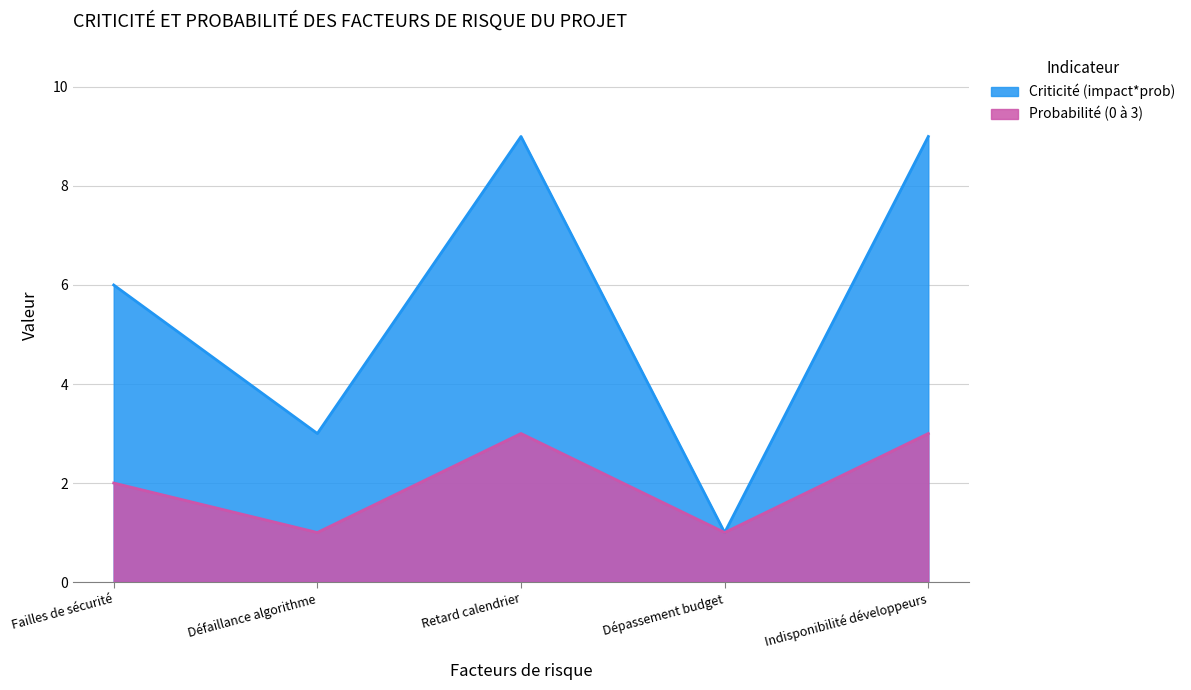

What is the label of the 5th point from the right?

Failles de sécurité